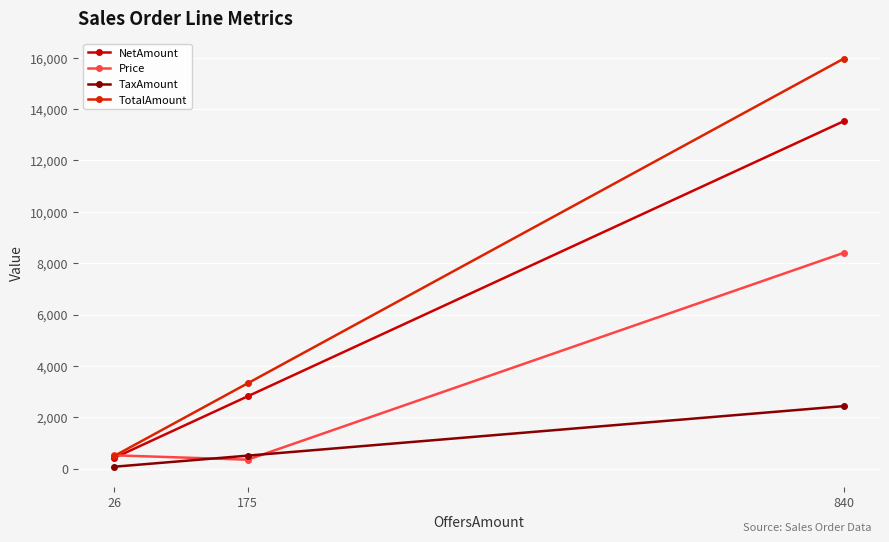

Between 26 and 175, which series saw the biggest shift?

TotalAmount